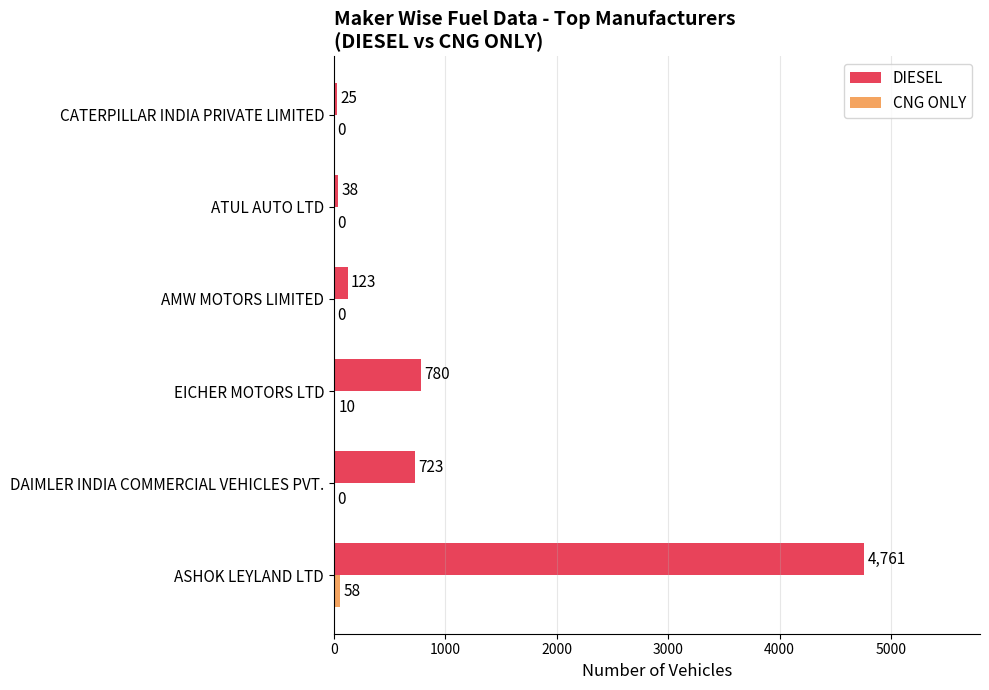

At which label does DIESEL reach its peak?

ASHOK LEYLAND LTD